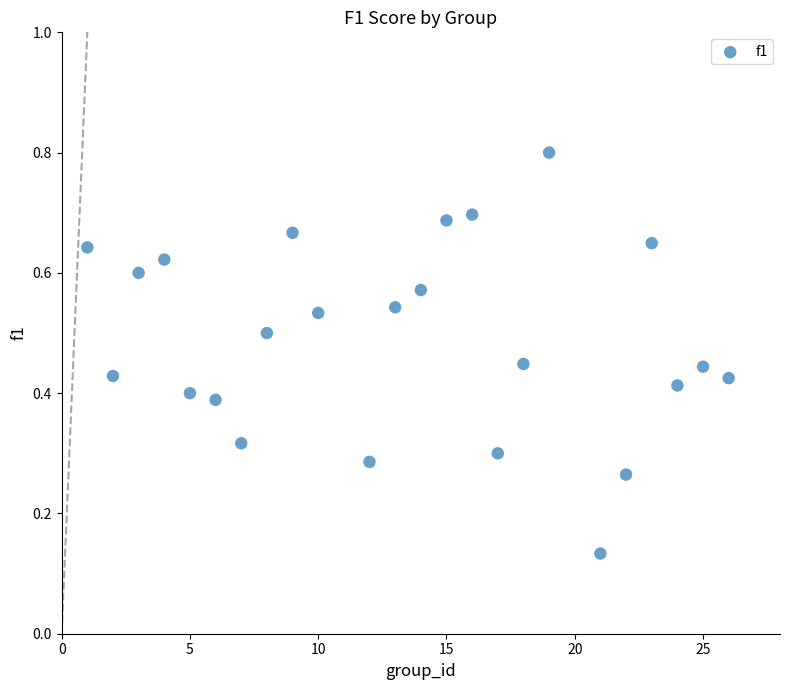

What is the range of X values (max minus min)?

25.0